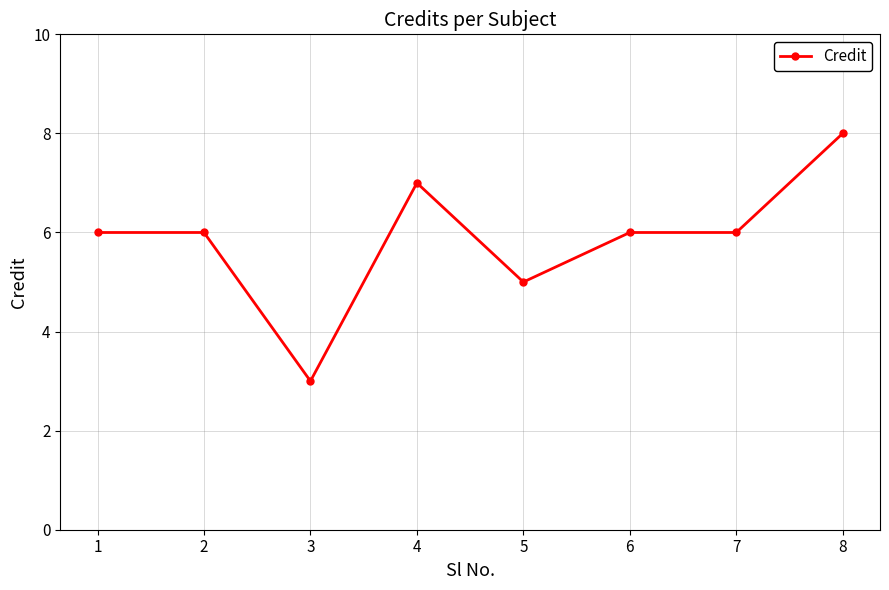

Which label corresponds to the smallest value in the chart?

3